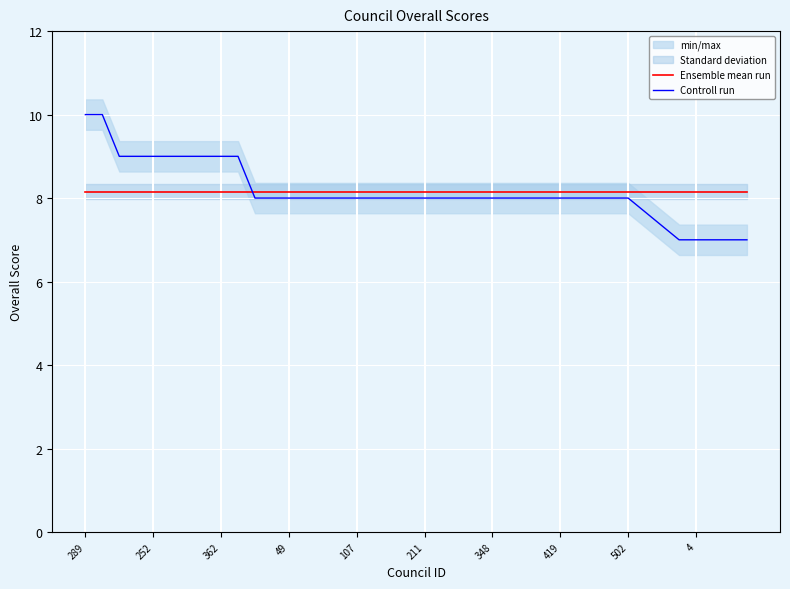

What is the sum of all Ensemble mean run values?

326.0